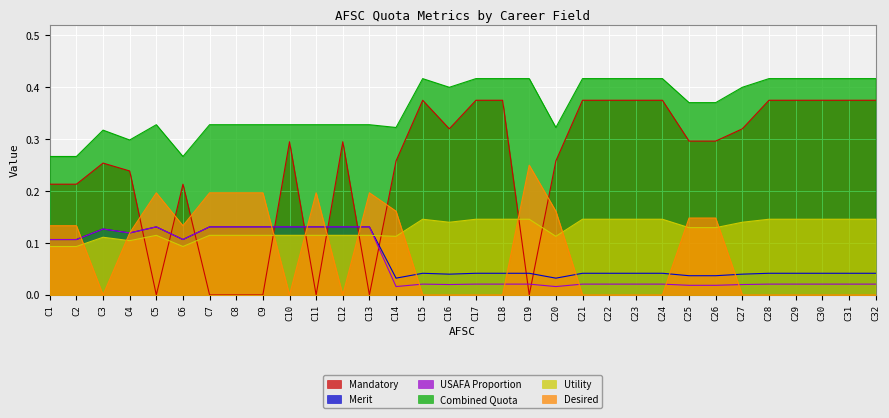

Read the Utility value at C8.

0.1